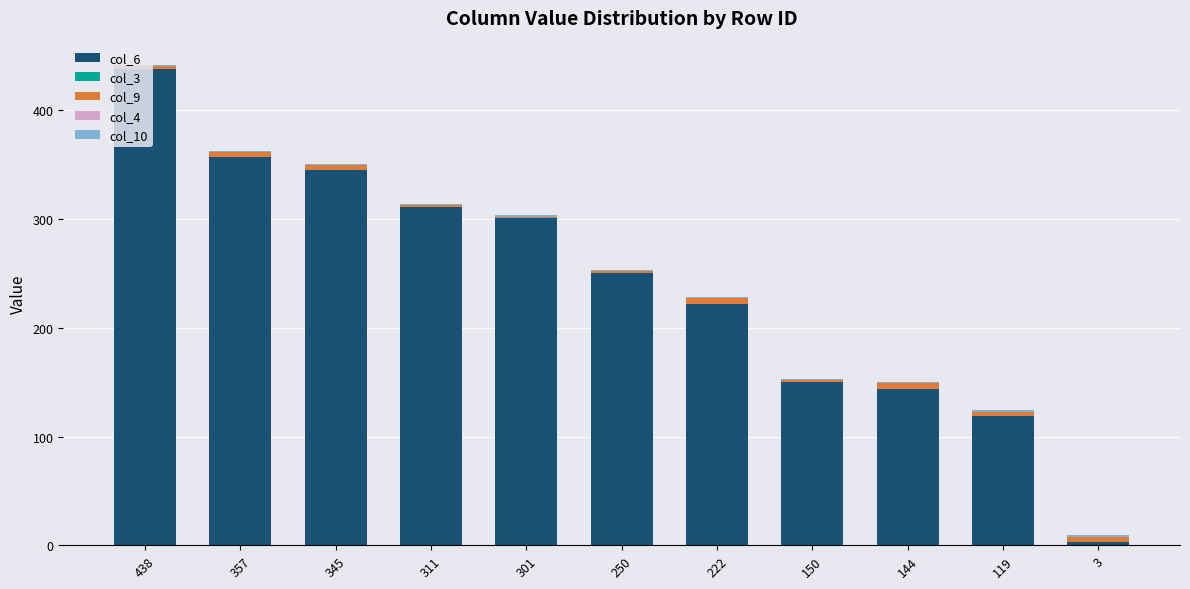

True or false: col_6 has a value of 218 at 144.

False